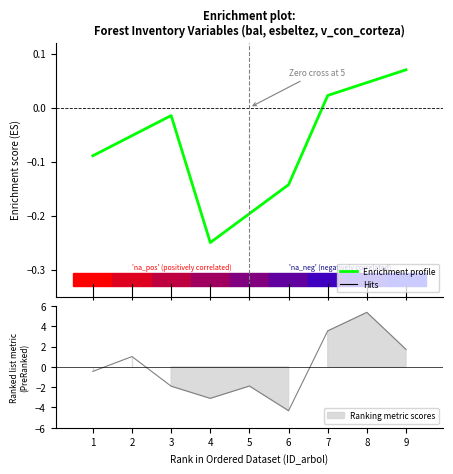

Does the chart display data point markers on the line(s)?

No